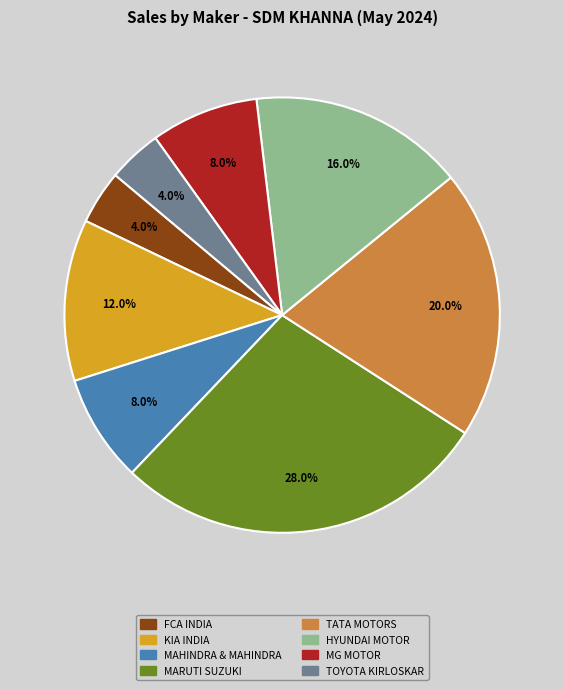

Does any single category account for the majority?

No